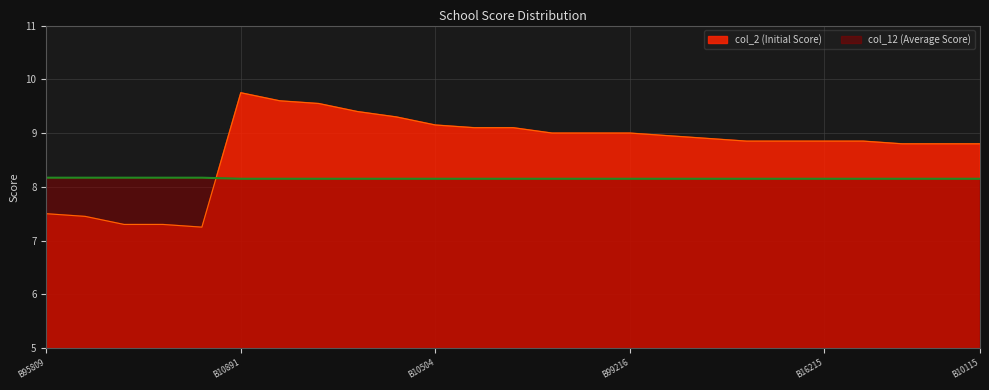

True or false: col_2 and col_12 intersect in this chart.

True